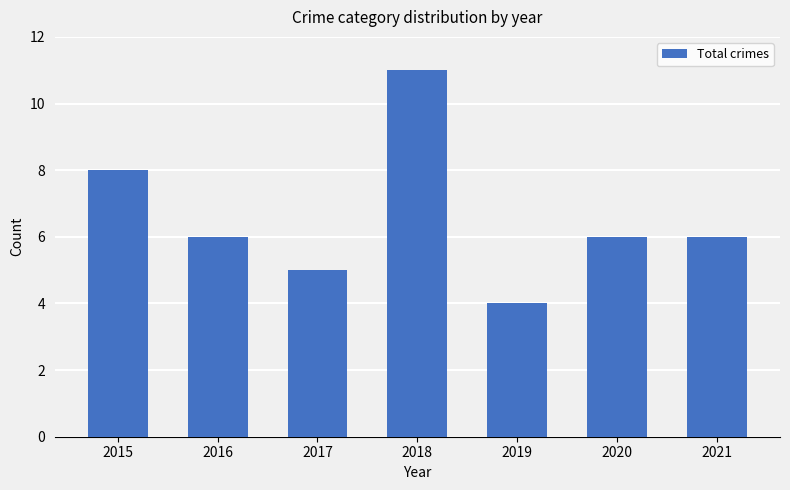

Which category has the highest value across all series?

2018